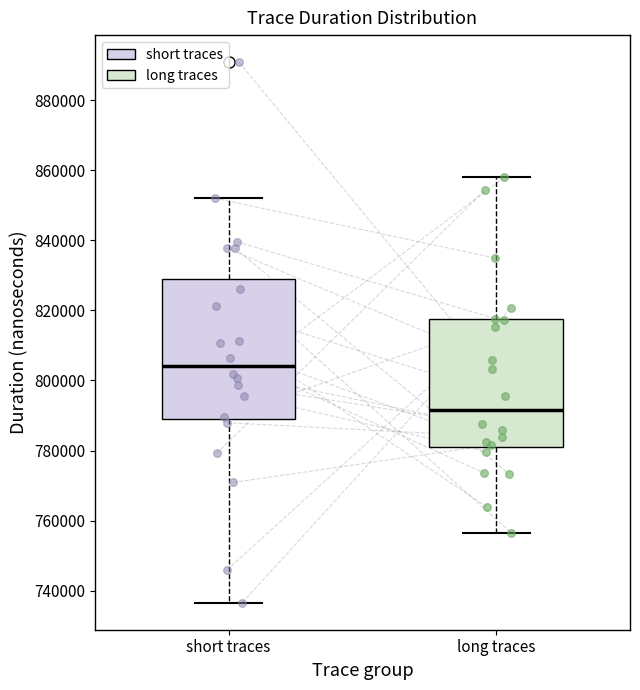

Reading left to right, transcribe this box plot: for each box, give where its median line is, the range the box spans, and where its two whiskers end, as read against the y-axis. The values are not printed on the chart, so give them approximately, as read against the axis.

short traces: median 804000, box 790000 to 830000, whiskers 736000 to 852000
long traces: median 792000, box 782000 to 818000, whiskers 756000 to 858000